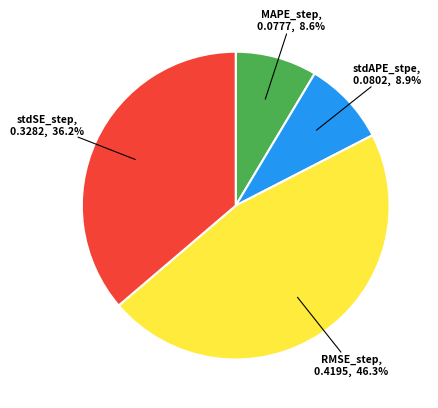

How many slices are in this pie chart?

4